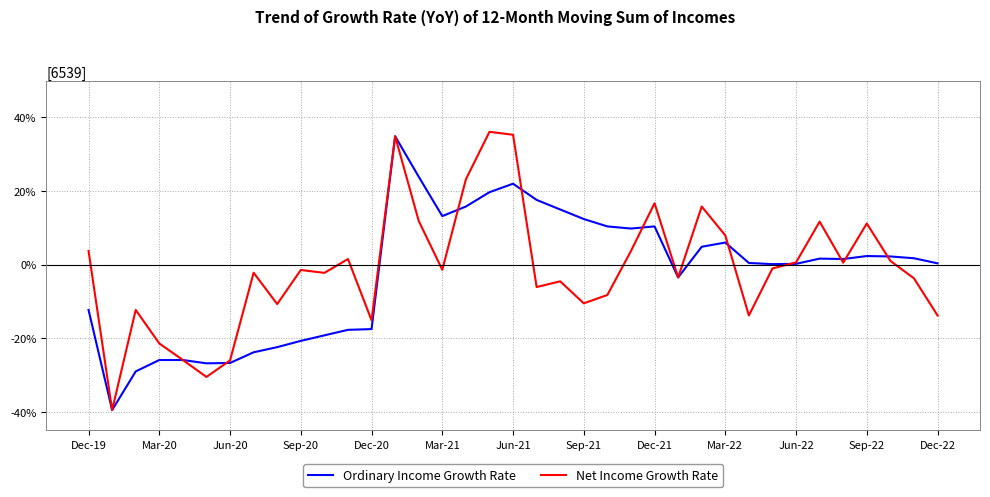

Which series has the largest total across all categories?

Net Income Growth Rate